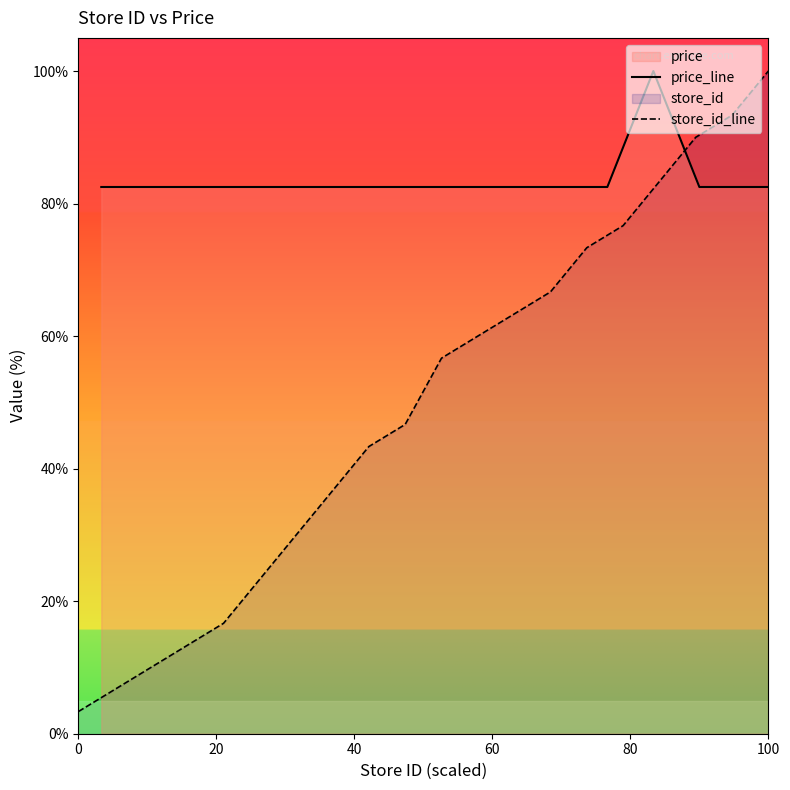

What is the maximum value for price_line?

100.0